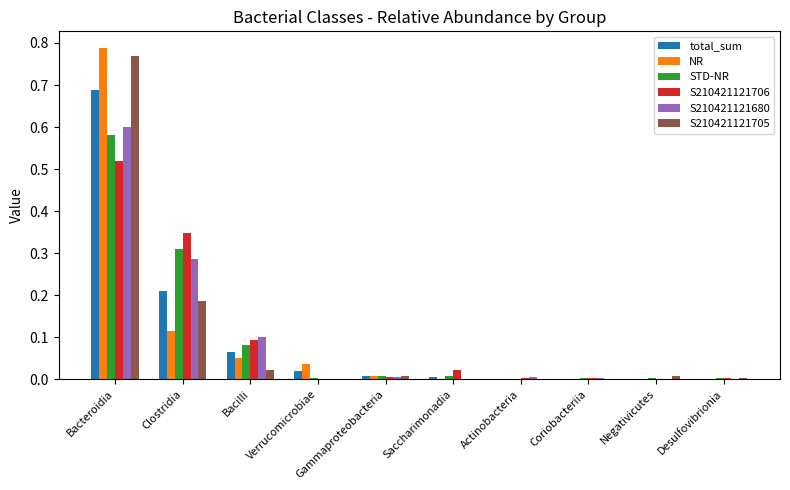

The total_sum series shows 0.0 at Verrucomicrobiae. True or false?

True